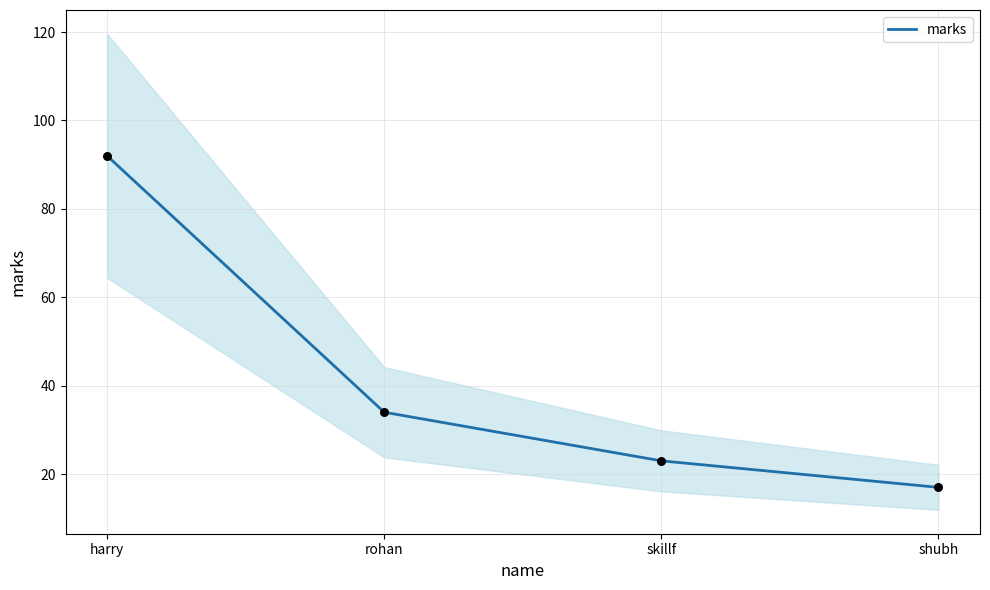

What is the change in value from harry to rohan?

-58